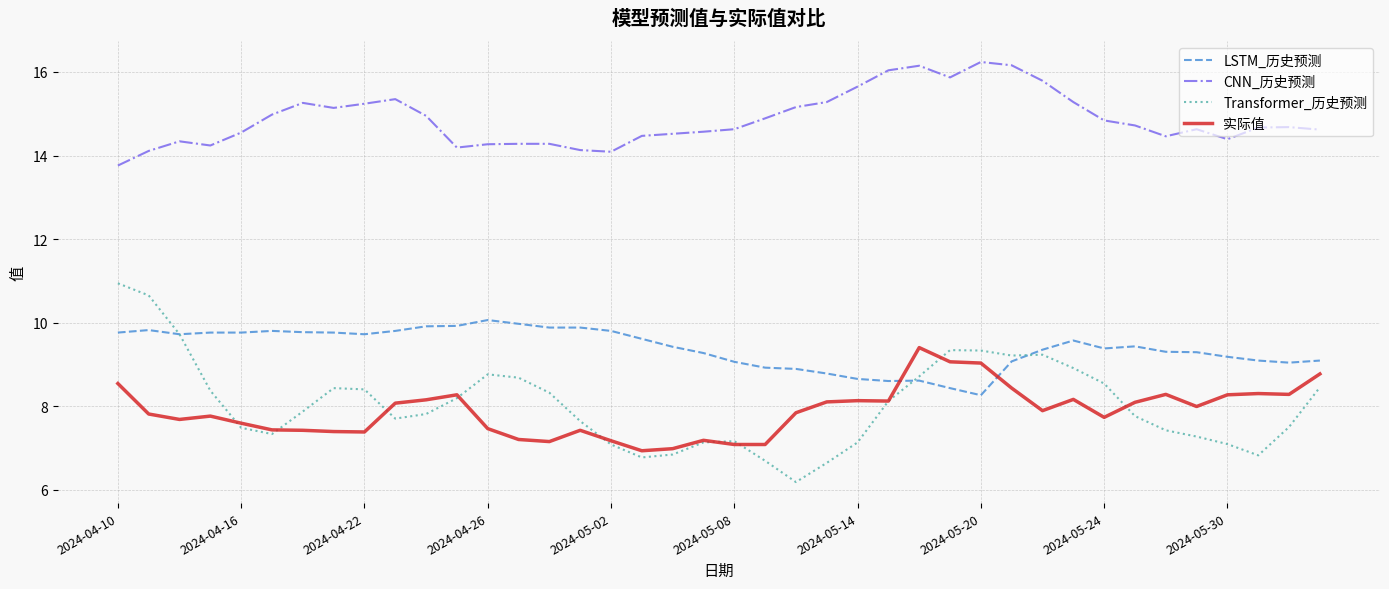

Count the number of data series in this chart.

4